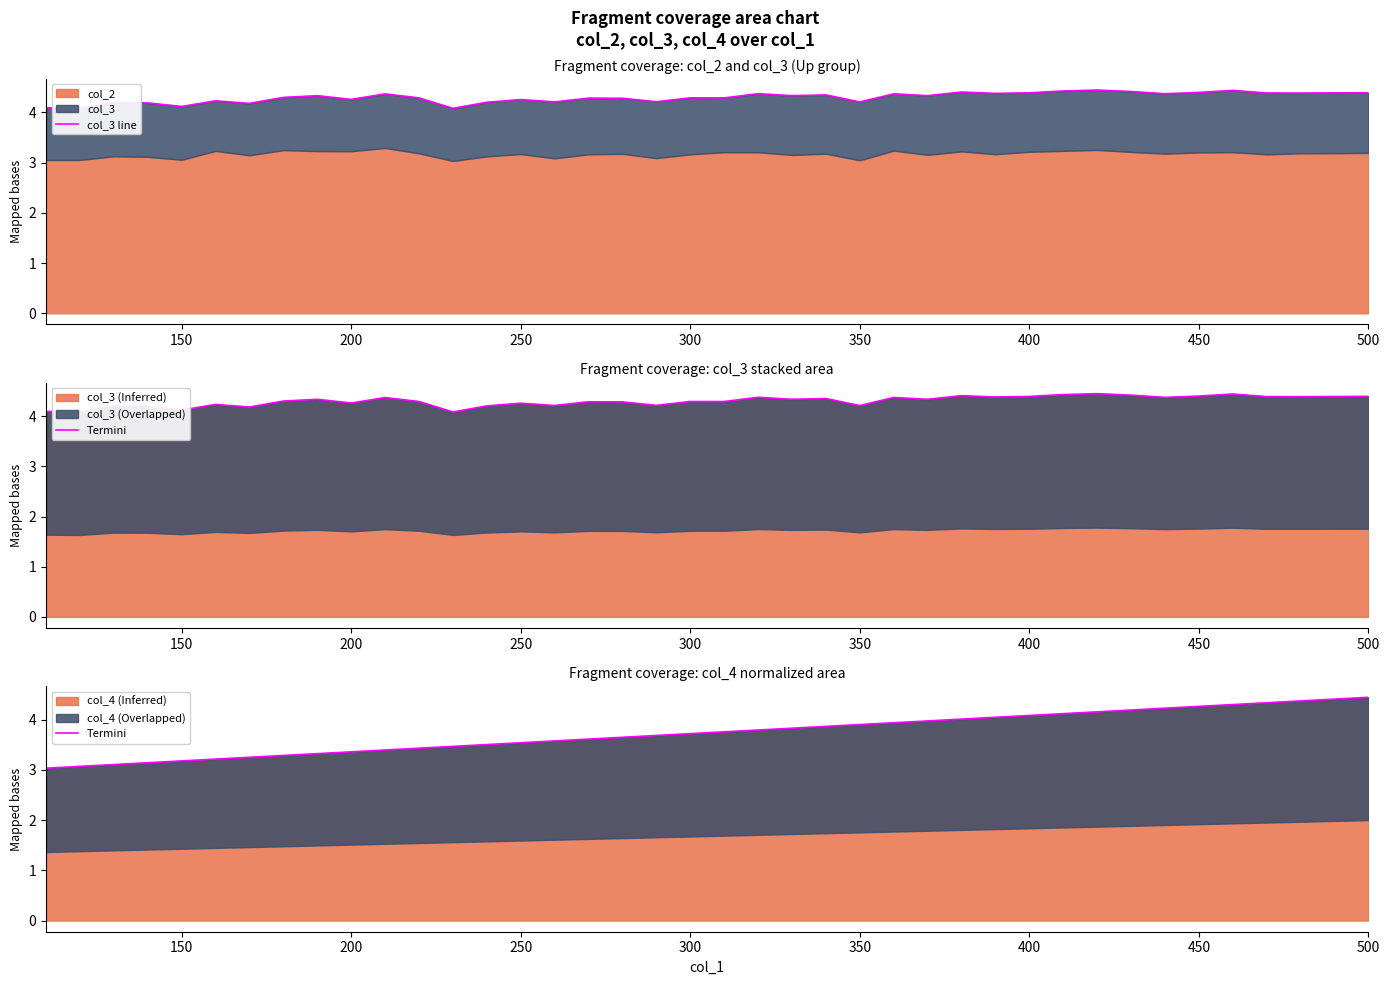

What is the minimum value for col_4 (Inferred)?

3.0